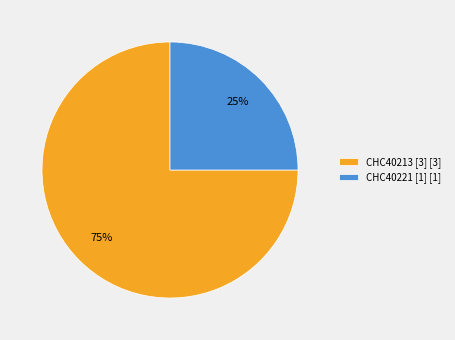

How many segments does this pie chart have?

2